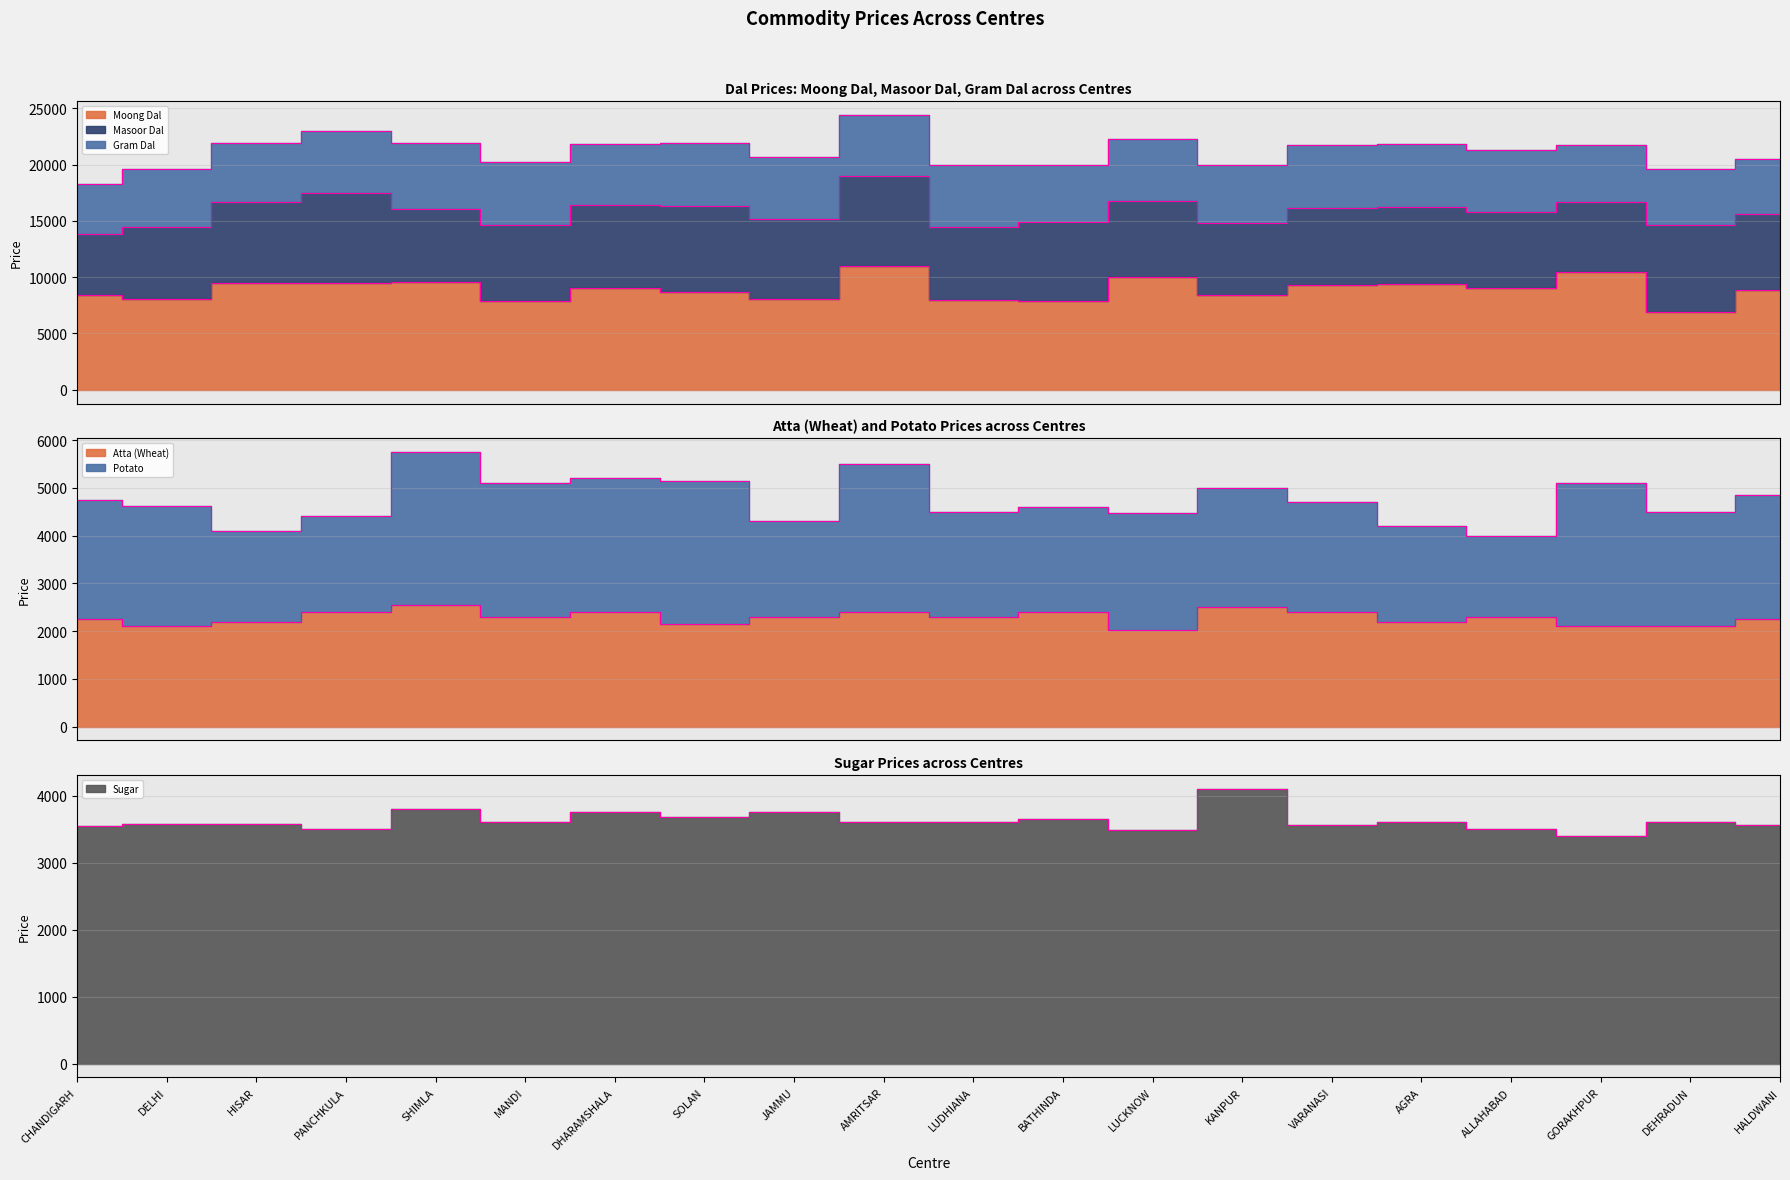

At which category does Moong Dal reach its first local valley?

DELHI